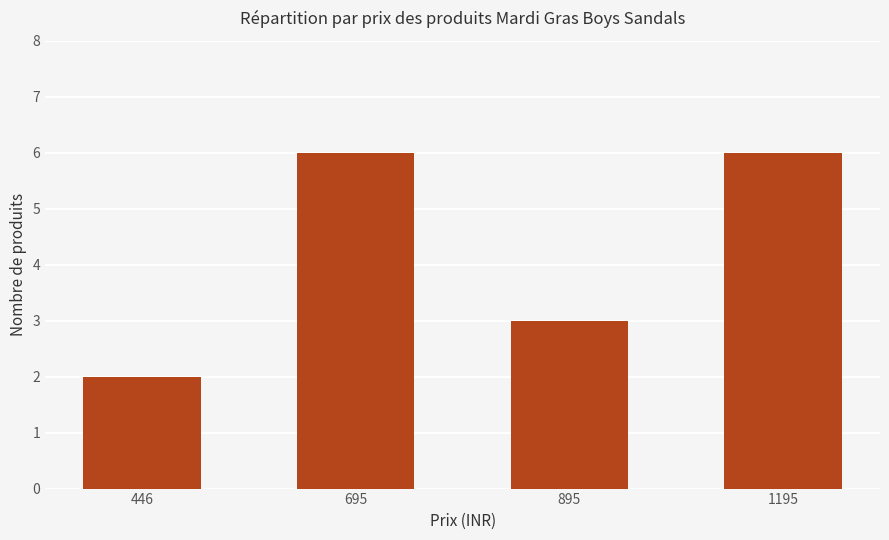

Does the chart contain stacked bars?

No